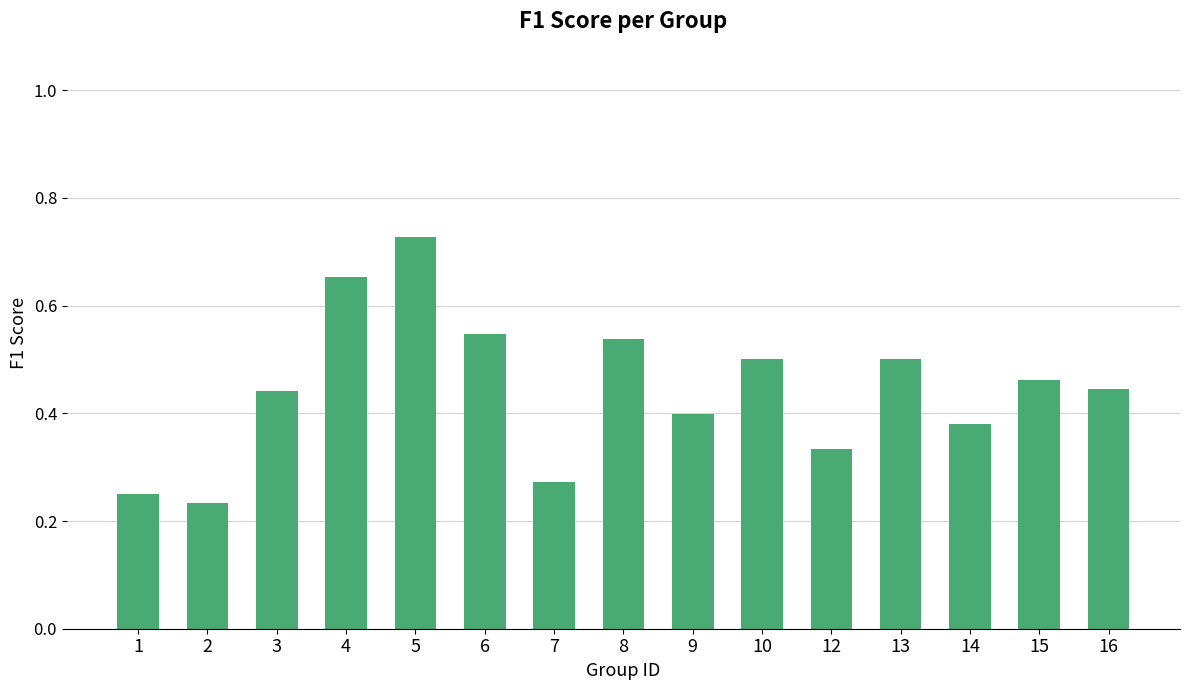

Which has a higher value, 8 or 14?

8